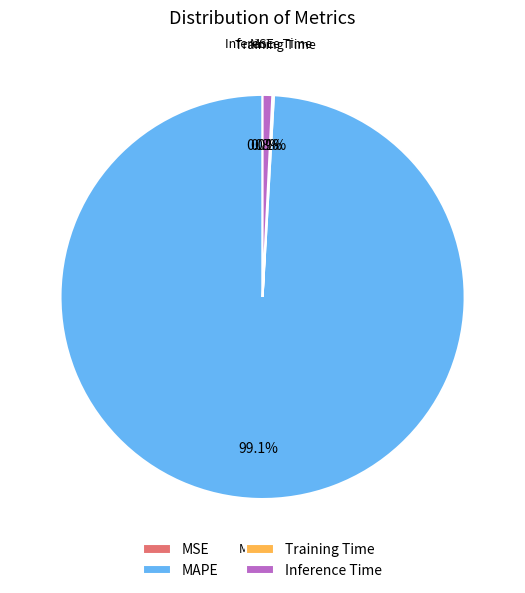

Which has a higher value, MAPE or Inference Time?

MAPE